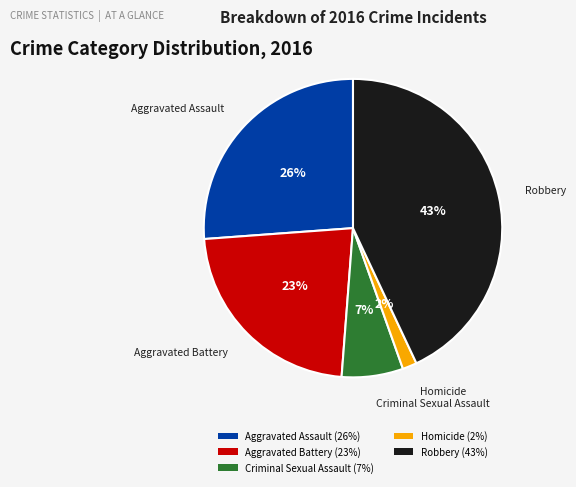

Which slice is the largest?

Robbery